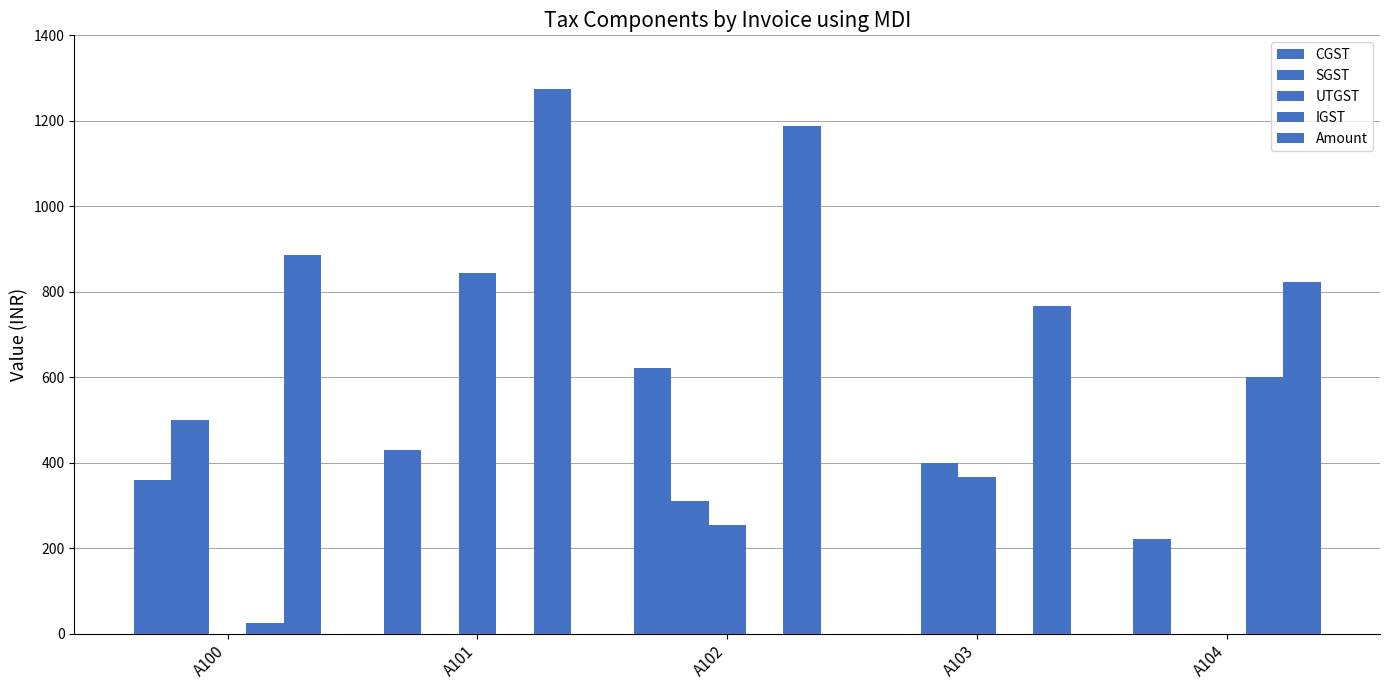

List the series in order of their peak value, highest first.

Amount, UTGST, CGST, IGST, SGST